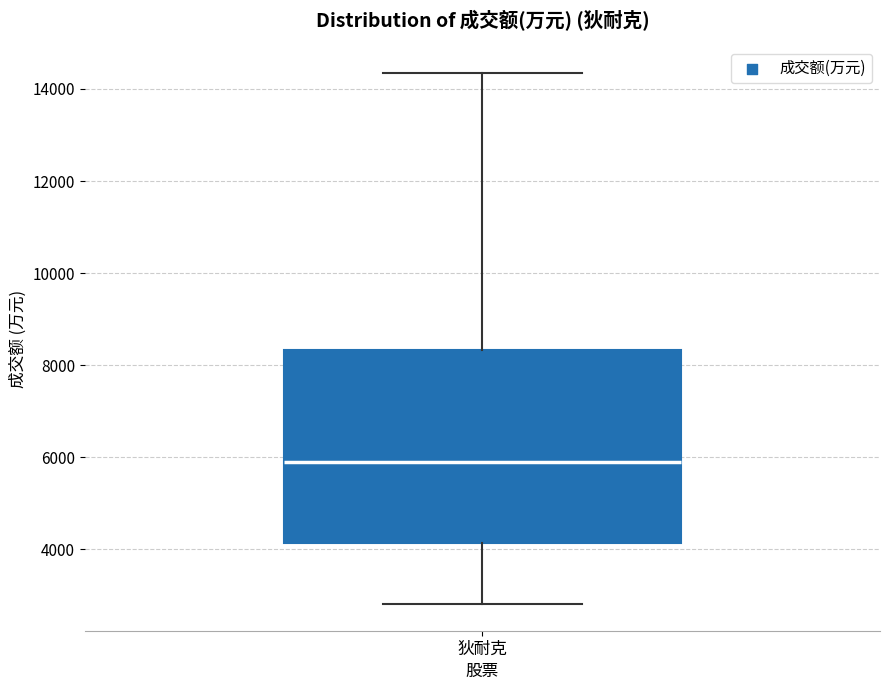

Read this box plot against the y-axis: the position of the median line, the range covered by the box, and the ends of both whiskers. The values are not printed on the chart, so give them approximately, as read against the axis.

median 6000, box 4200 to 8400, whiskers 2800 to 14400